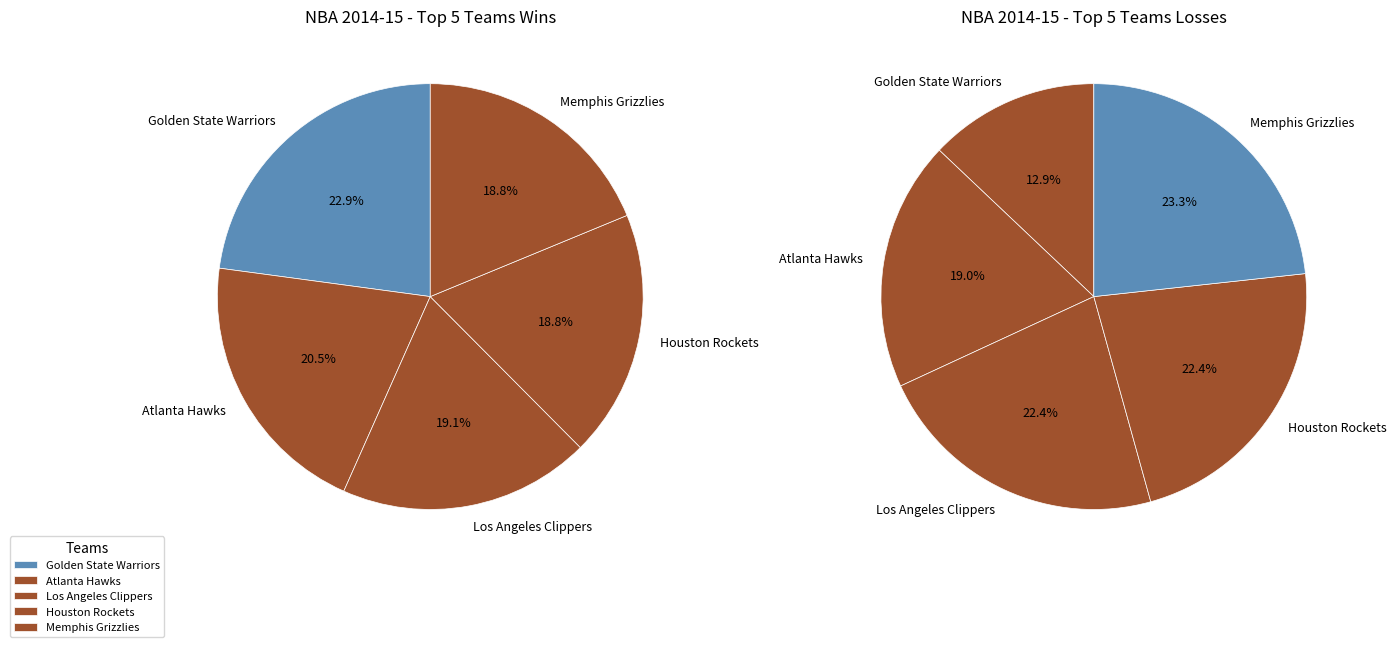

Does Minnesota Timberwolves represent more than half of the total?

No